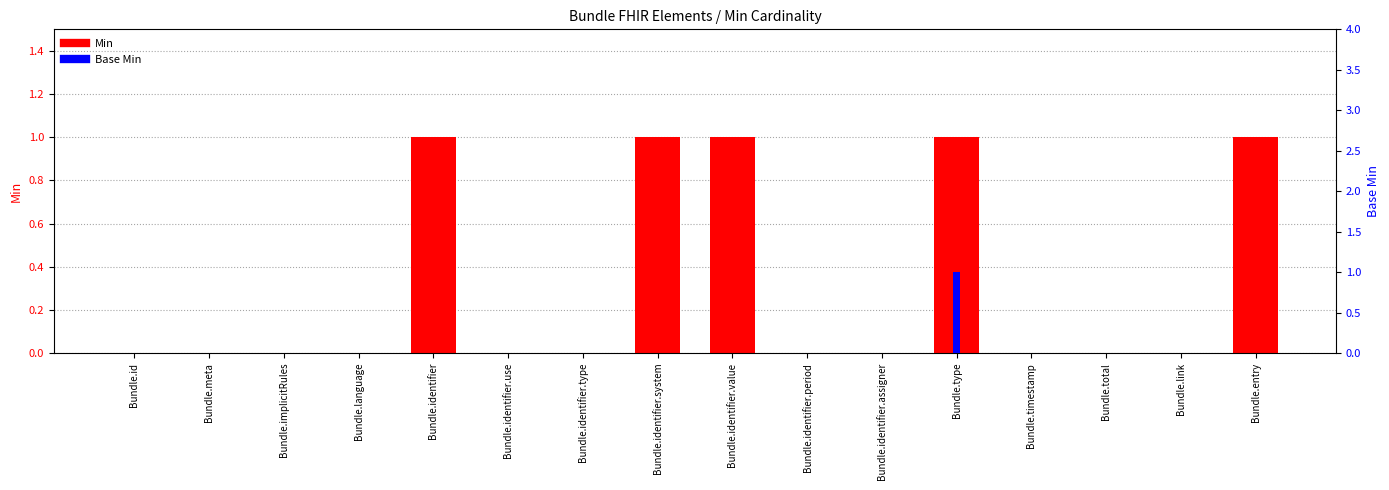

Does the chart contain any negative values?

No